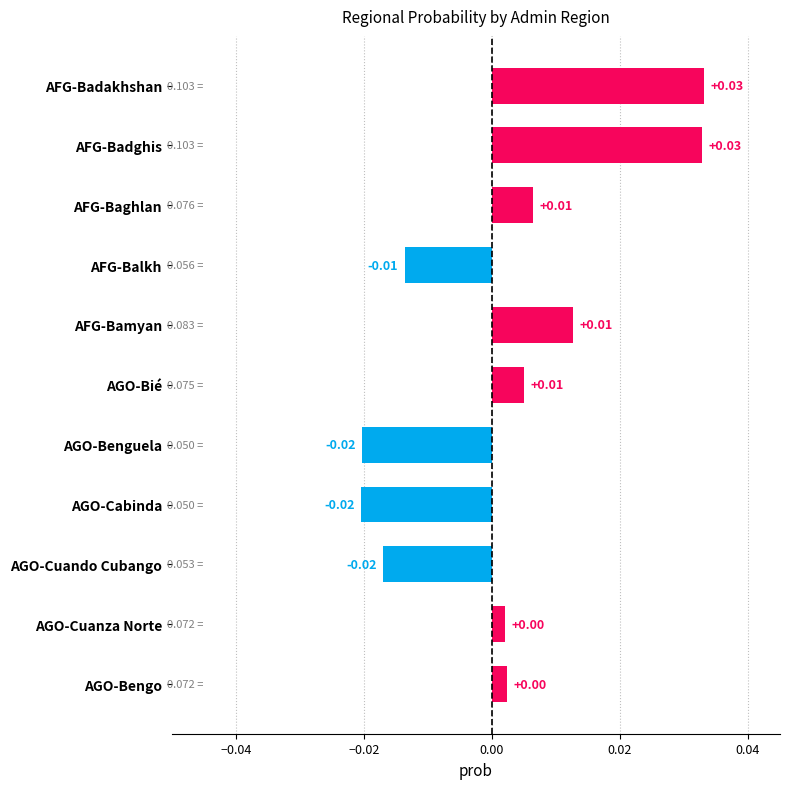

What is the label of the 3rd bar from the top?

AFG-Baghlan